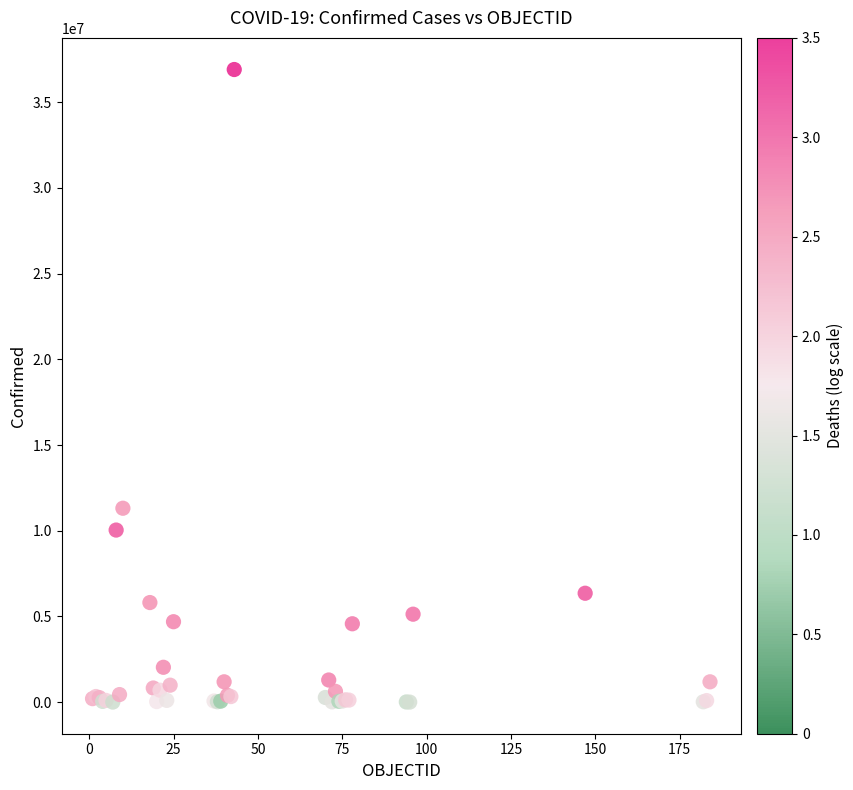

What Y value in the scatter plot is closest to 18452667?

11312904